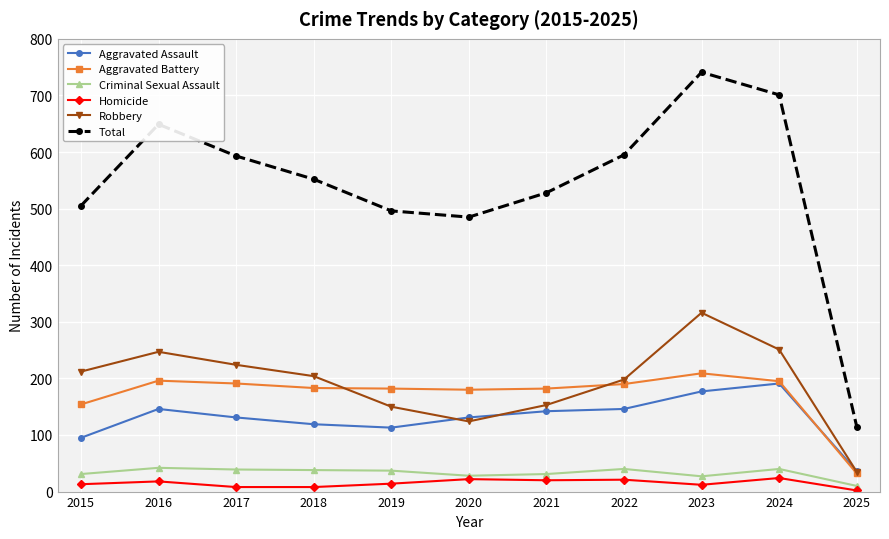

At which label does Total first exceed 552?

2016